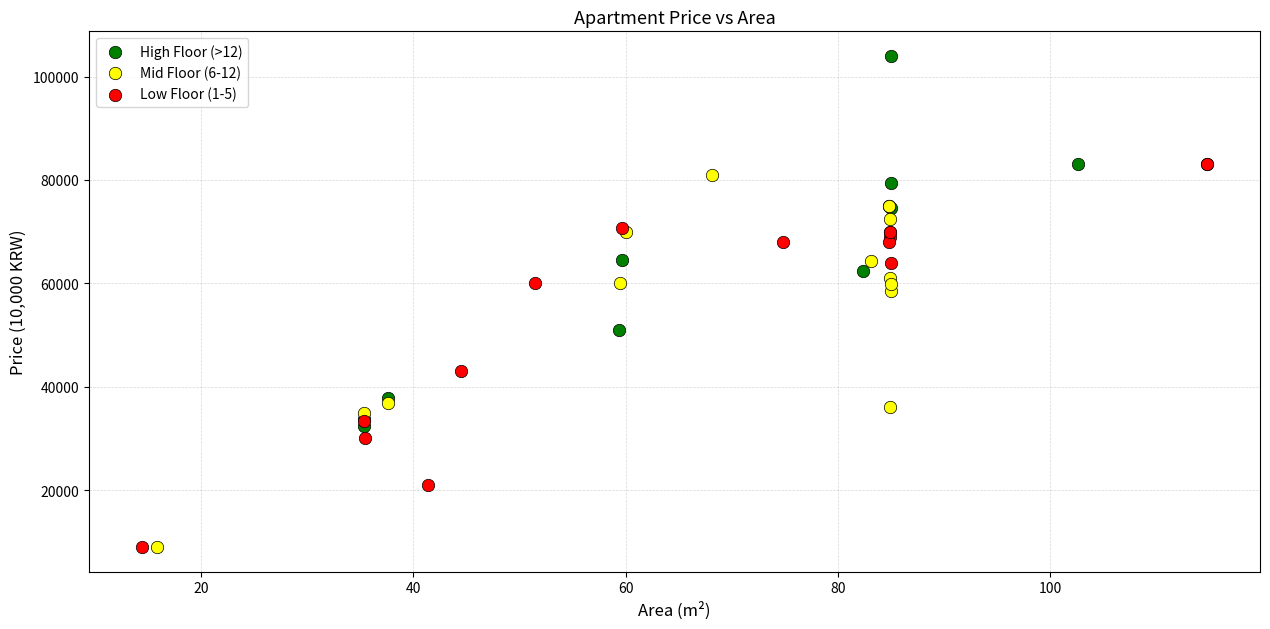

Which series contains the highest Y value?

High Floor (>12)